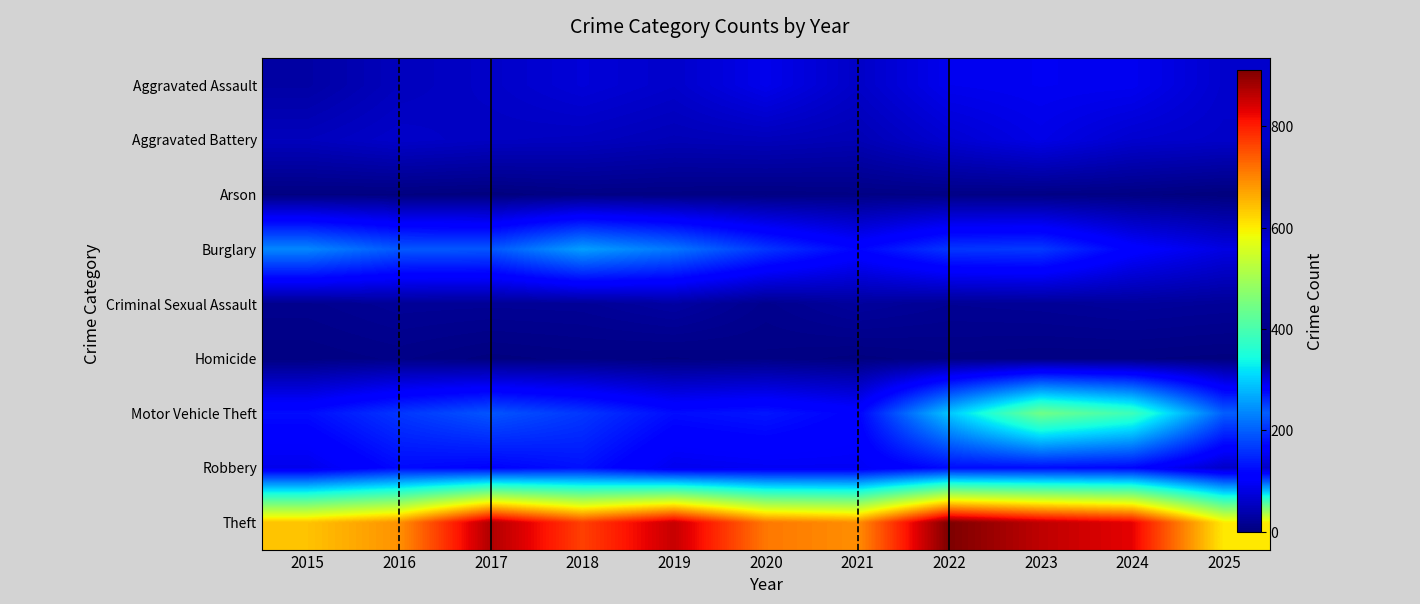

How many categories are shown in the chart?

11